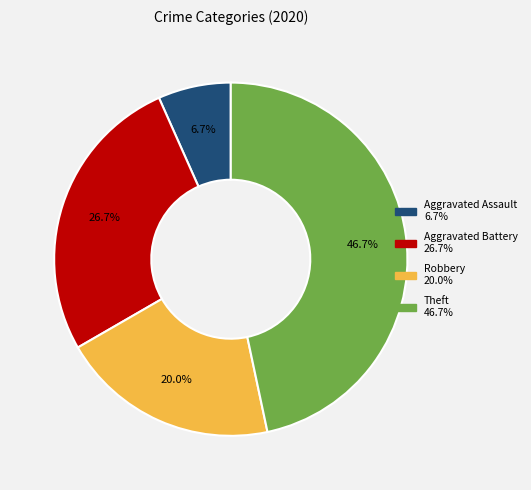

Is it true that Aggravated Battery is 37% of the pie?

False